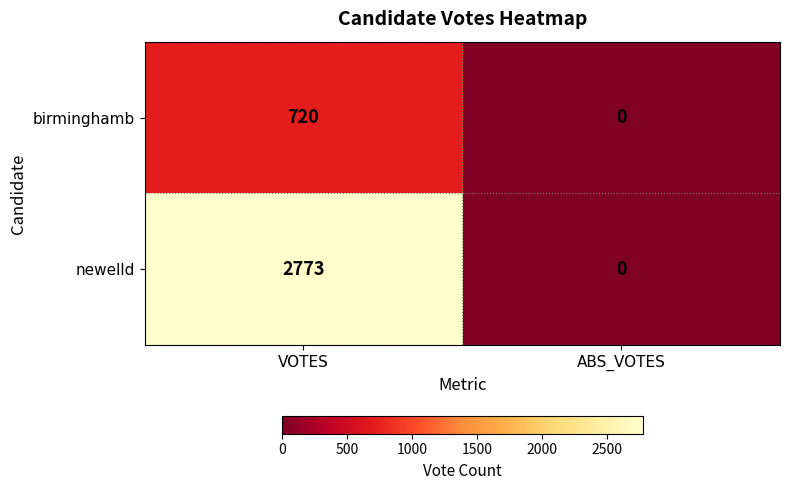

Rank the series by their average value, from lowest to highest.

birminghamb, newelld